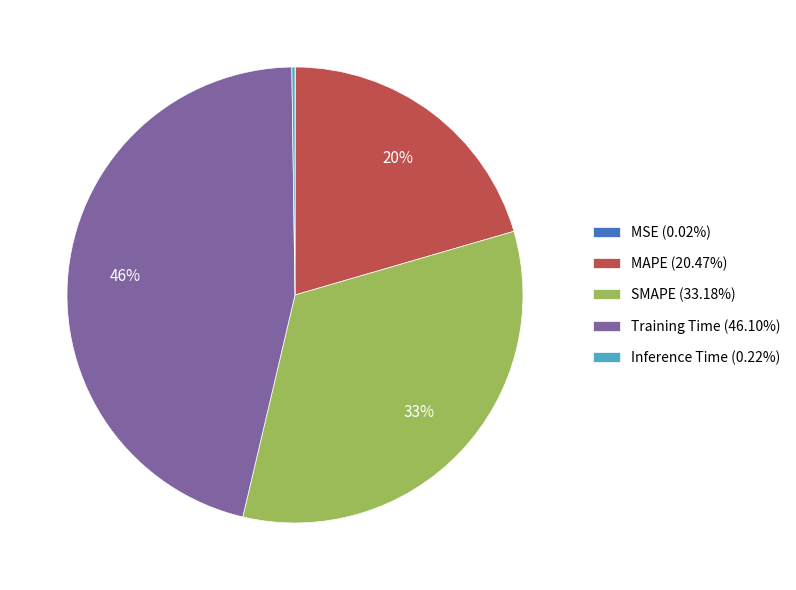

Do Training Time (46.10%) and MAPE (20.47%) together represent more than half of the pie?

Yes